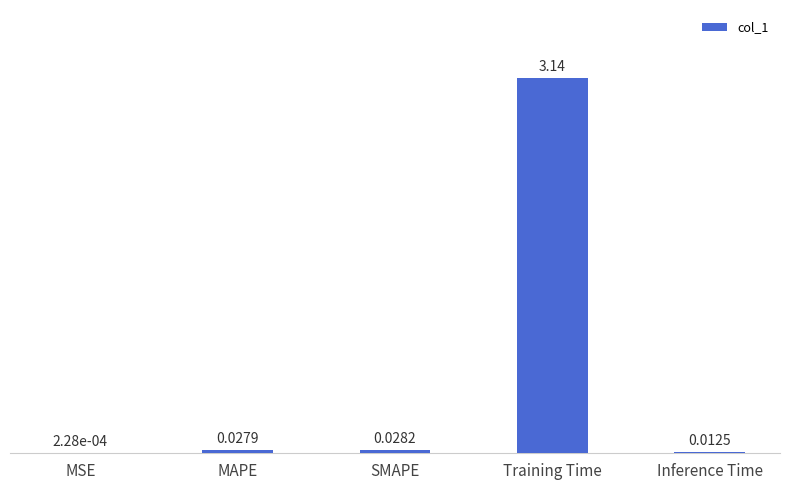

Which label corresponds to the largest value in the chart?

Training Time